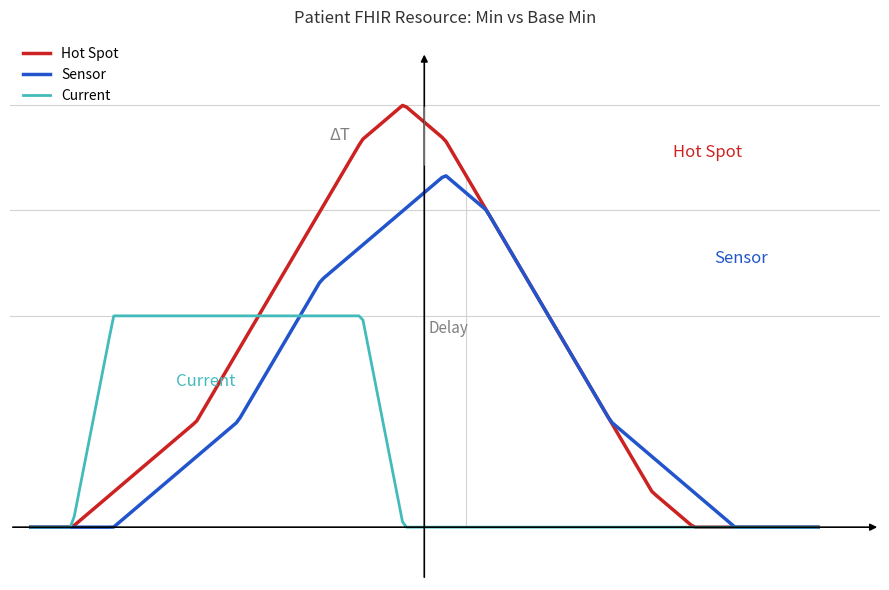

At how many categories does at least one series exceed 4?

12